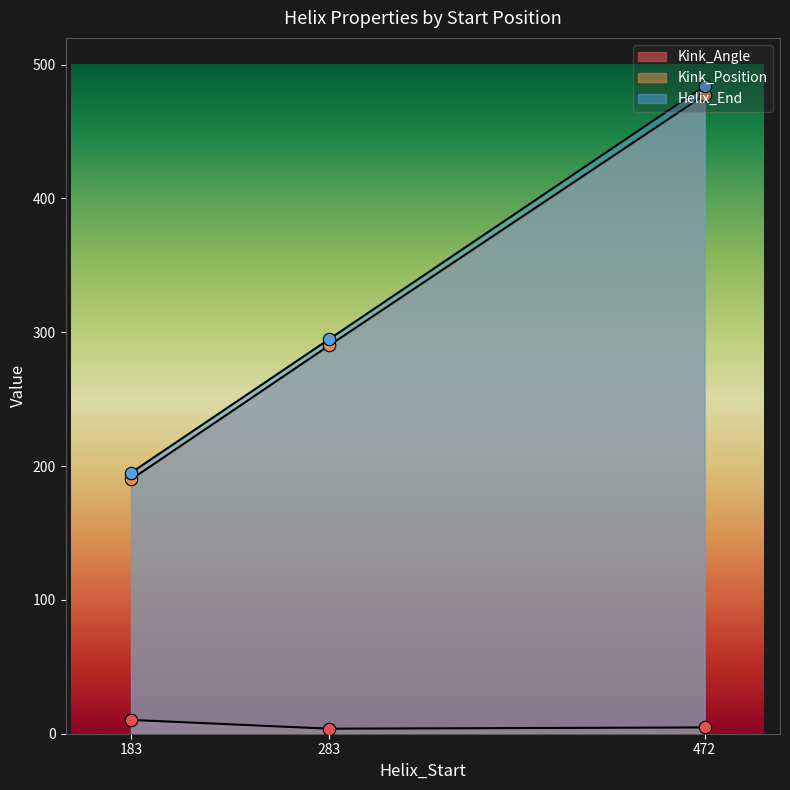

Which series has the largest total across all categories?

Helix_End